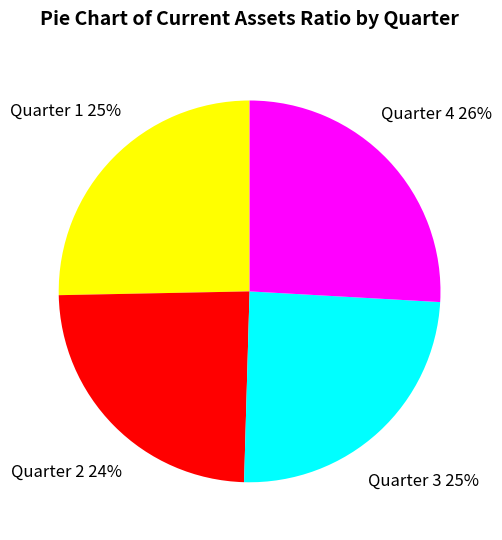

To the nearest percent, what is the average slice percentage?

25%